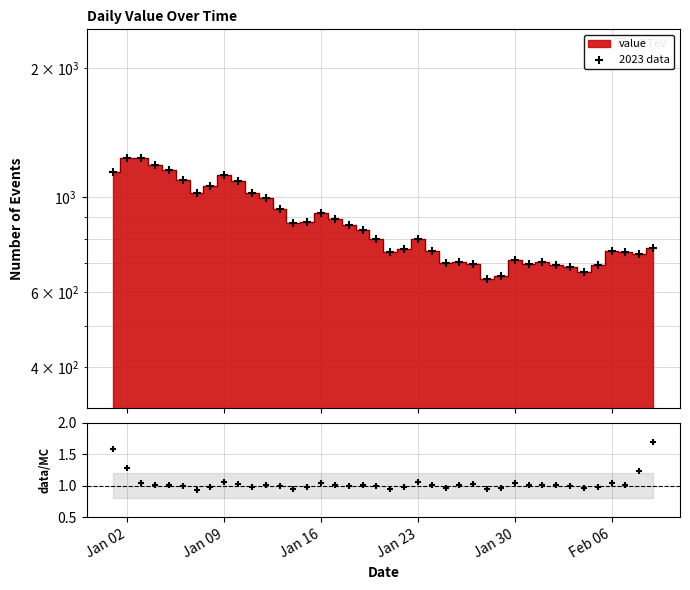

Which series has the largest Y range (max minus min)?

2023 data